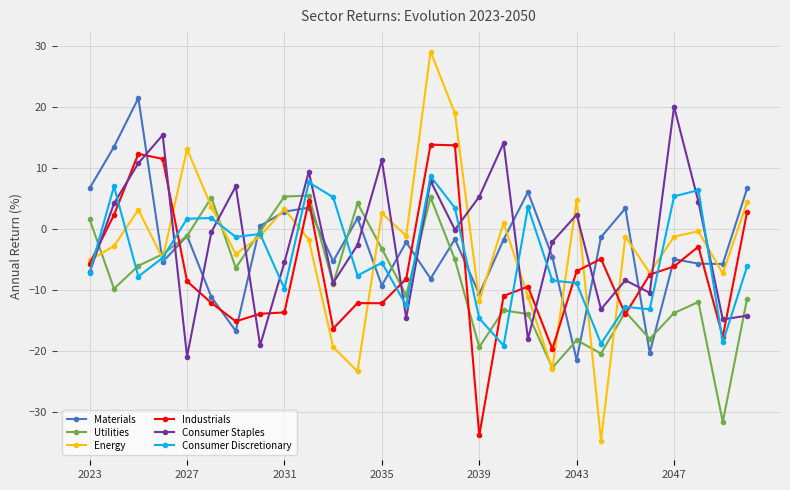

What is the greatest value displayed?

29.2